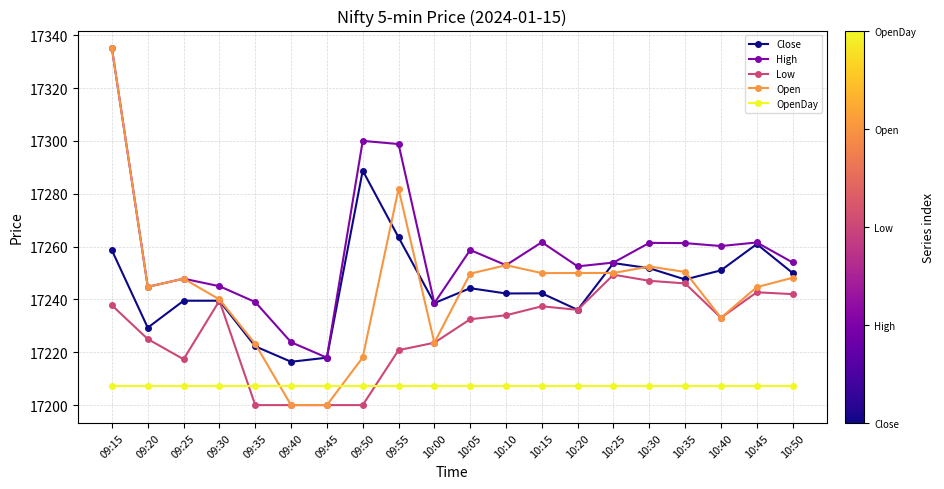

True or false: High and Low cross at least once.

False